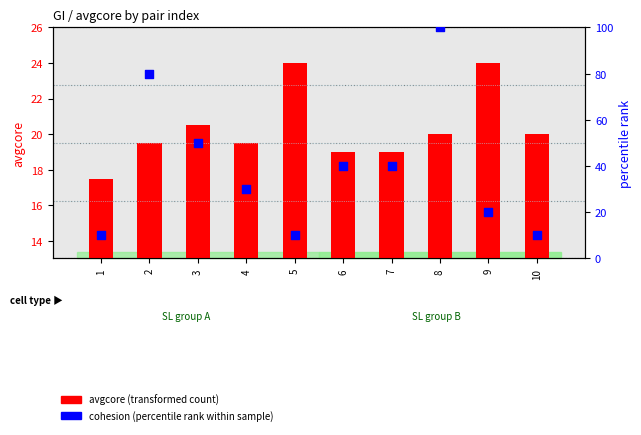

Which series has the largest Y range (max minus min)?

cohesion (percentile rank within sample)